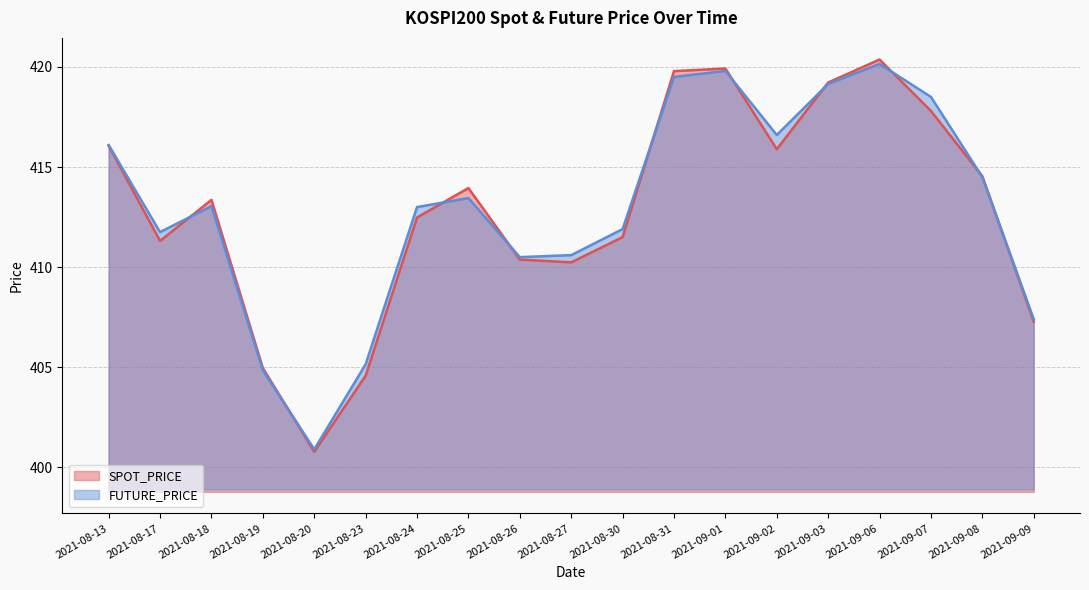

Reading right to left, transcribe all the data shown in this chart.

SPOT_PRICE (line): 407.3	414.5	417.8	420.4	419.2	415.9	419.9	419.8	411.5	410.2	410.4	413.9	412.5	404.6	400.8	405.0	413.4	411.3	416.1
FUTURE_PRICE (line): 407.4	414.5	418.5	420.1	419.1	416.6	419.8	419.5	411.9	410.6	410.5	413.4	413.0	405.1	400.9	404.9	413.1	411.8	416.1